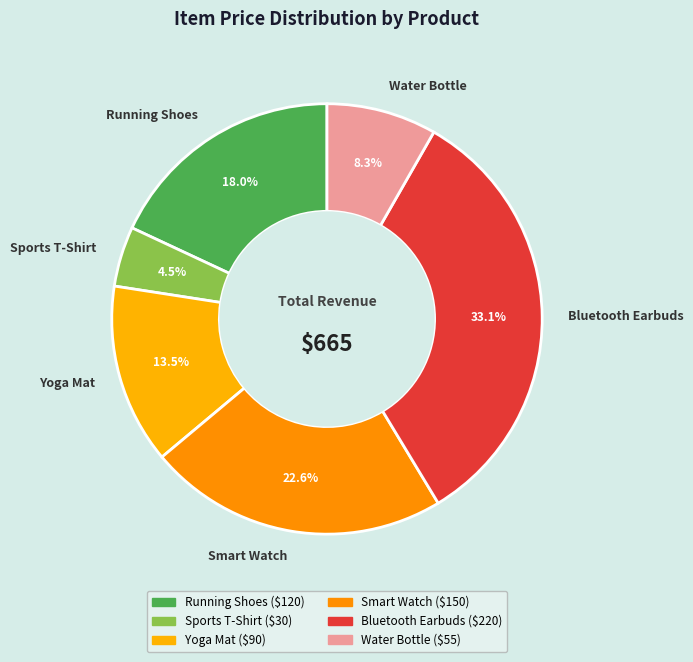

Between Running Shoes and Yoga Mat, which is larger?

Running Shoes